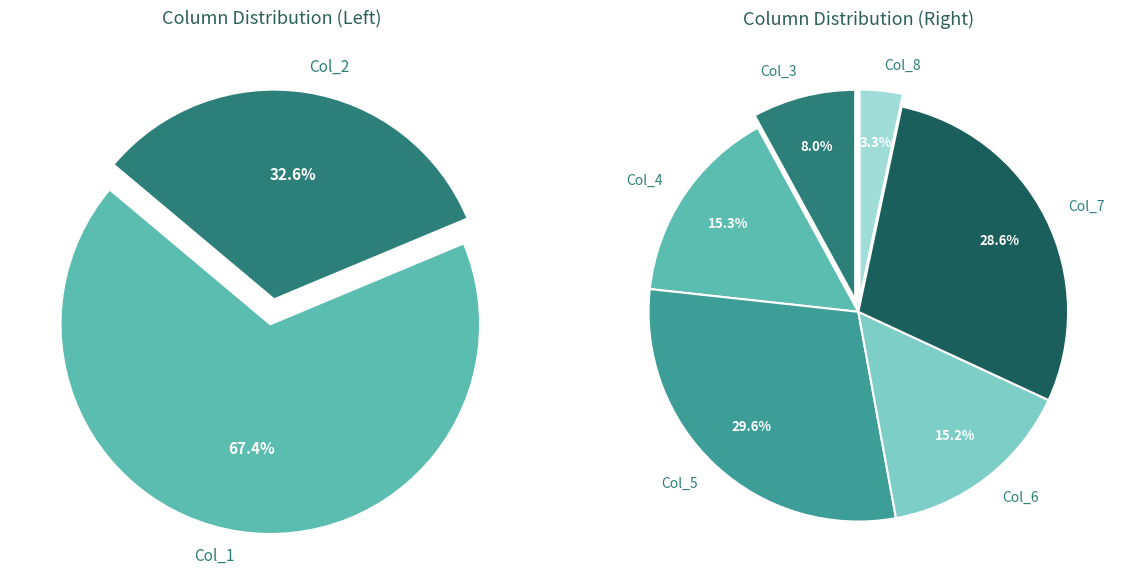

Is the sum of Col_3 and Col_8 greater than half?

No